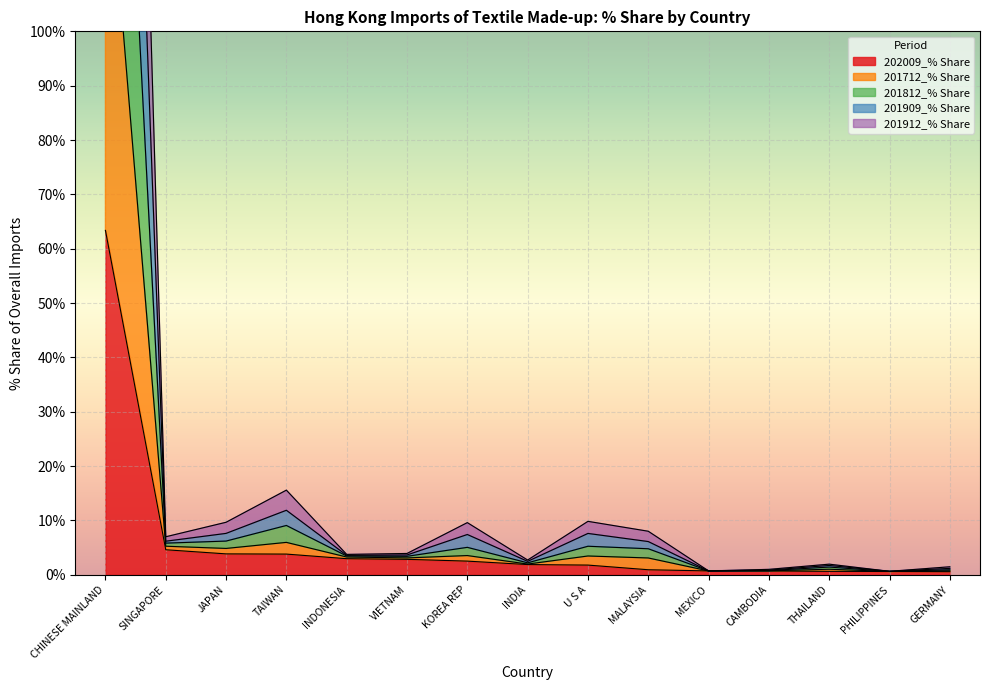

Which series changed the most between VIETNAM and MALAYSIA?

201712_% Share